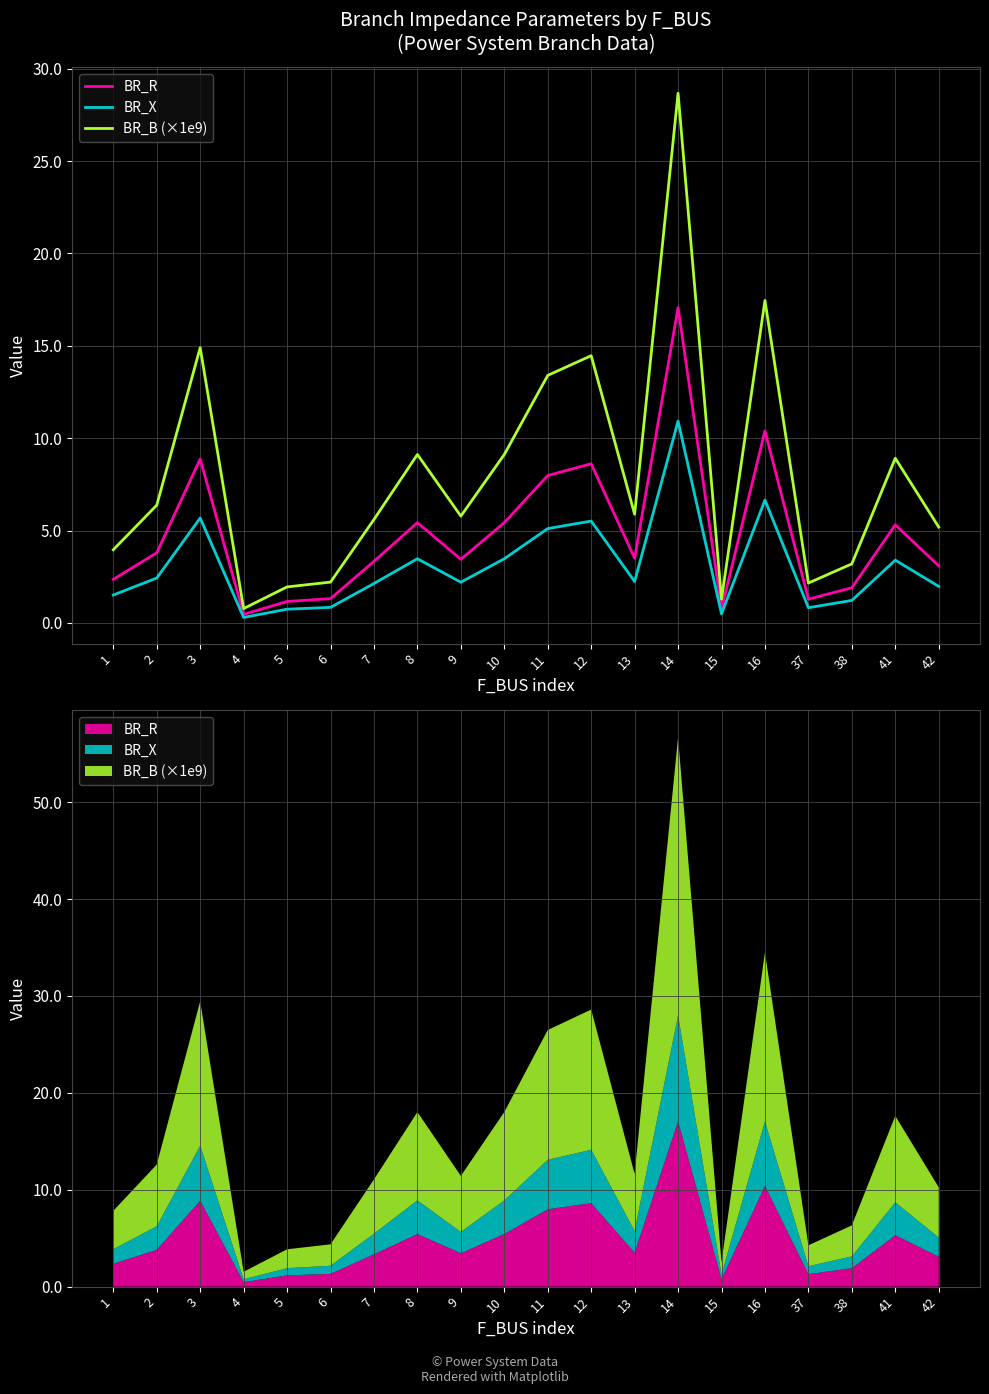

What is the minimum value for BR_X?

0.3